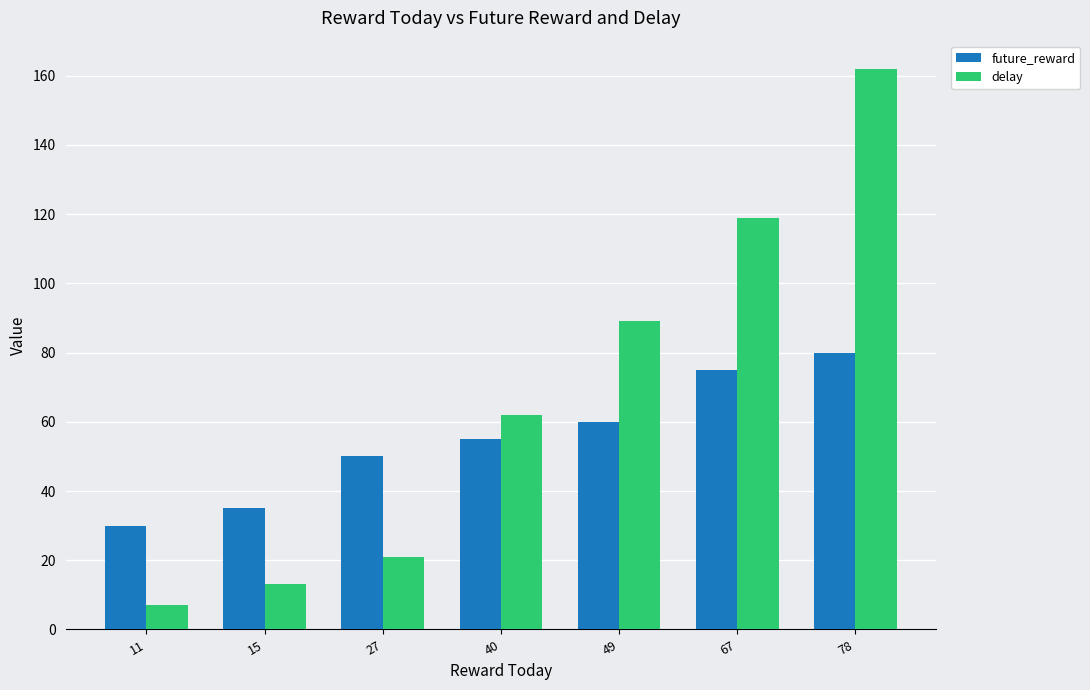

At which label is delay closest to 84?

49